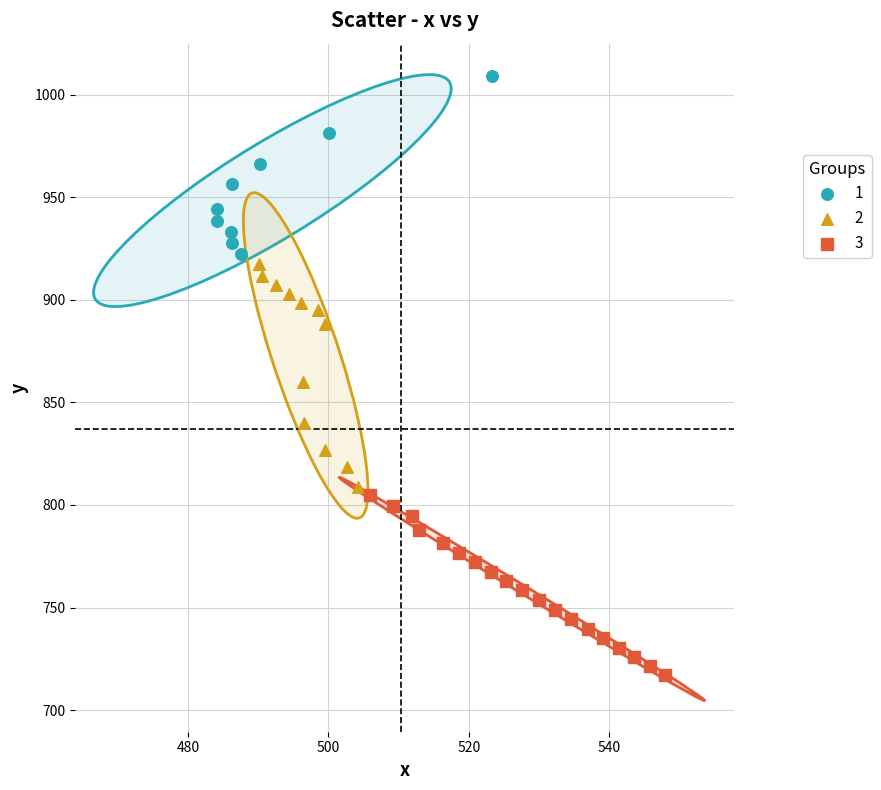

Which series contains the lowest Y value?

3